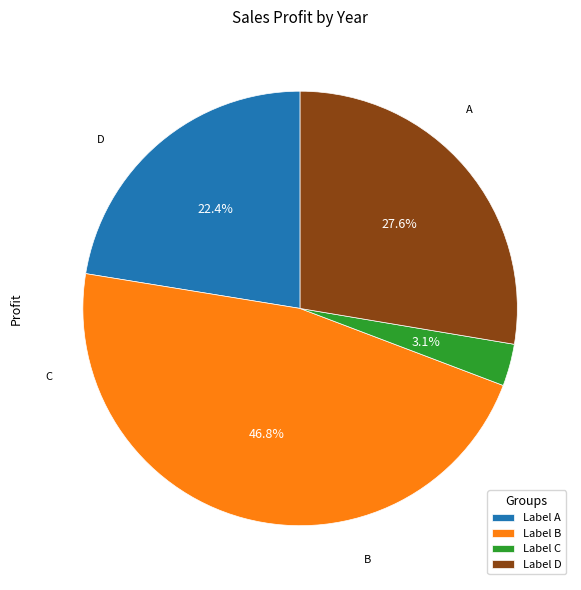

Approximately how many times larger is the value at Label A compared to Label B?

0.5